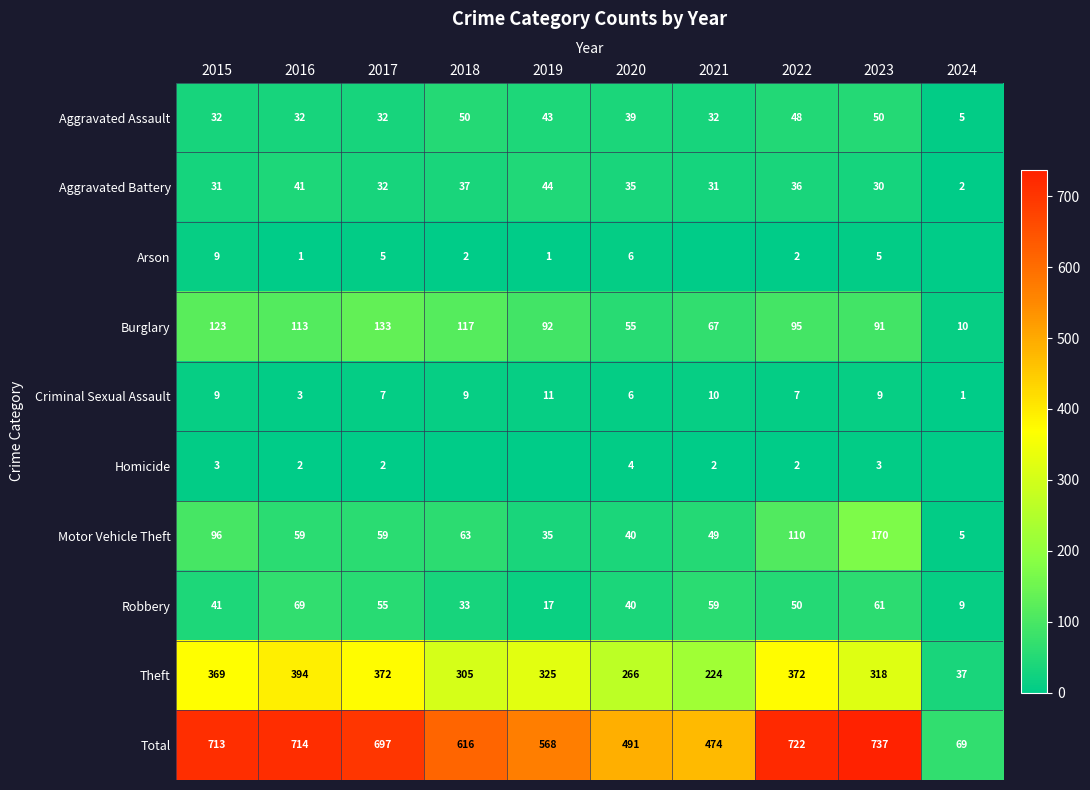

What is the sum of the Total values at 2022 and 2021?

1196